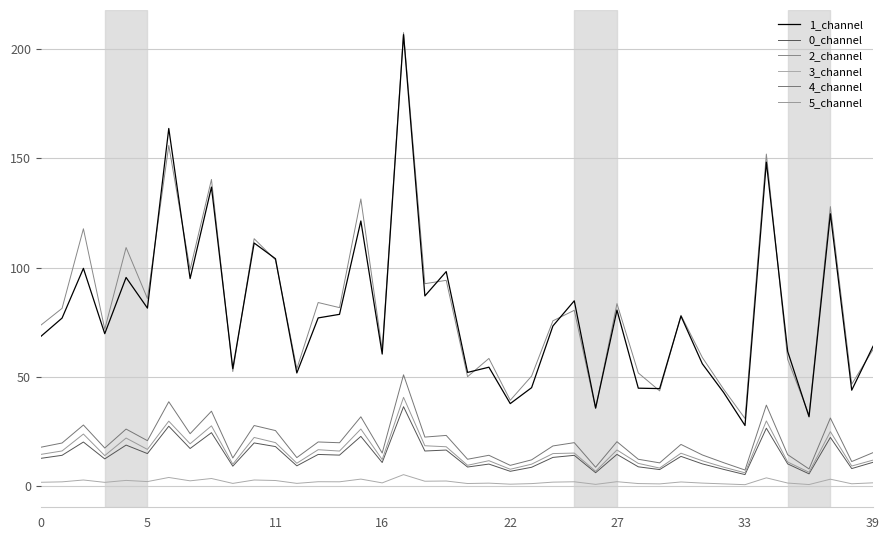

What is the value of the 5_channel point at the 6th from the left?

16.9